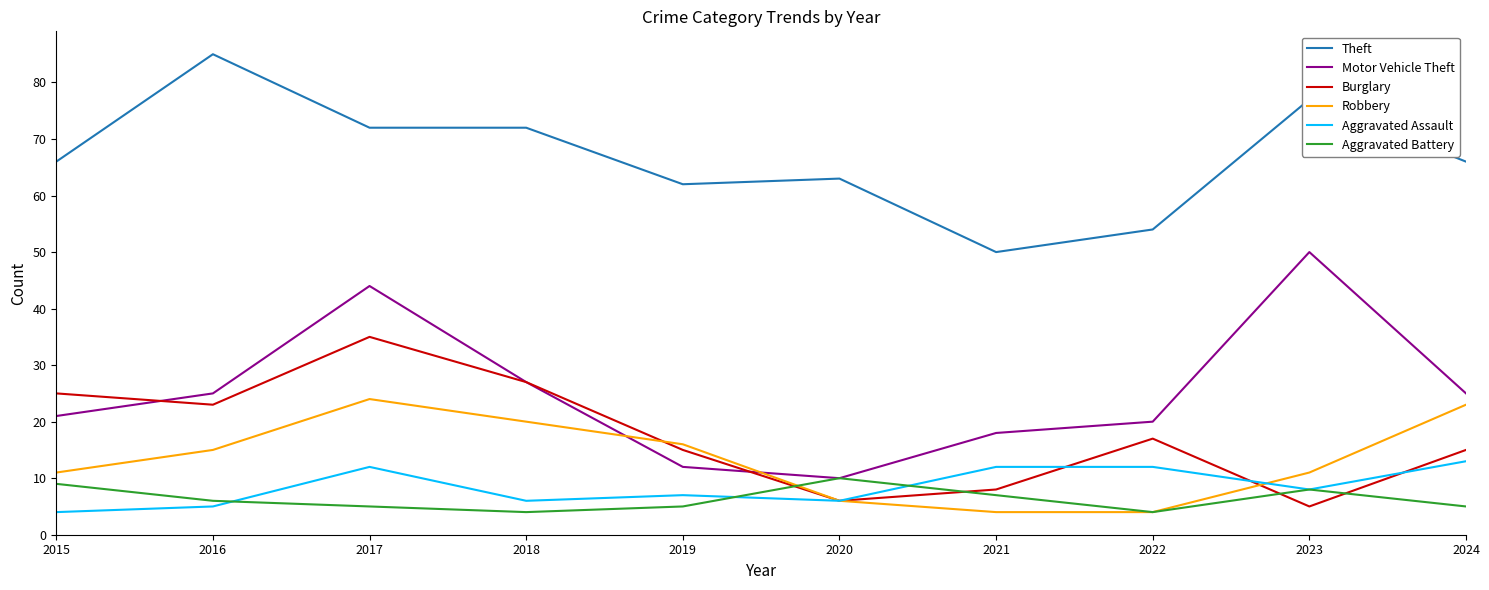

List the series in order of their peak value, lowest first.

Aggravated Battery, Aggravated Assault, Robbery, Burglary, Motor Vehicle Theft, Theft